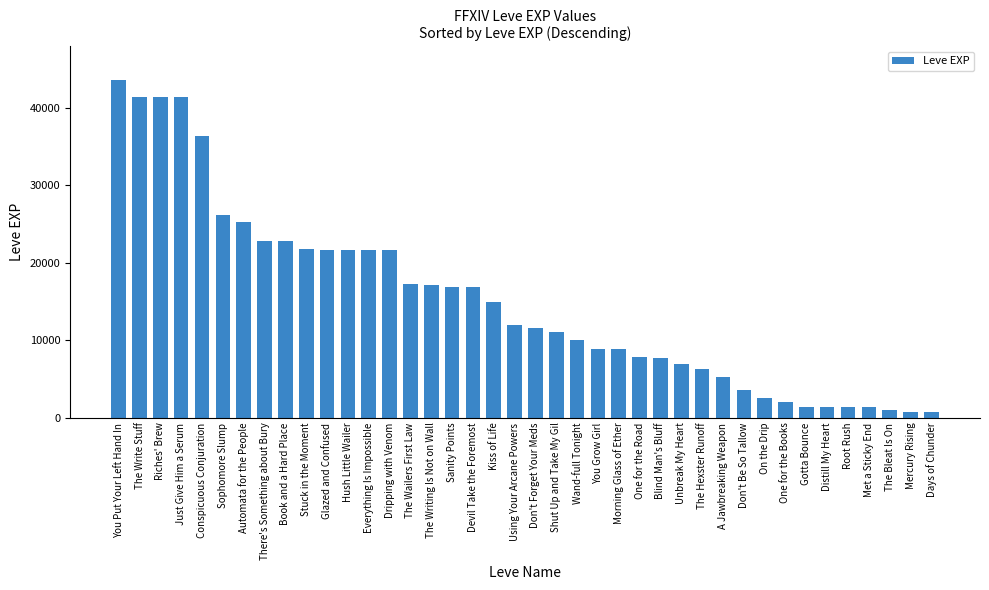

Does the chart contain any negative values?

No